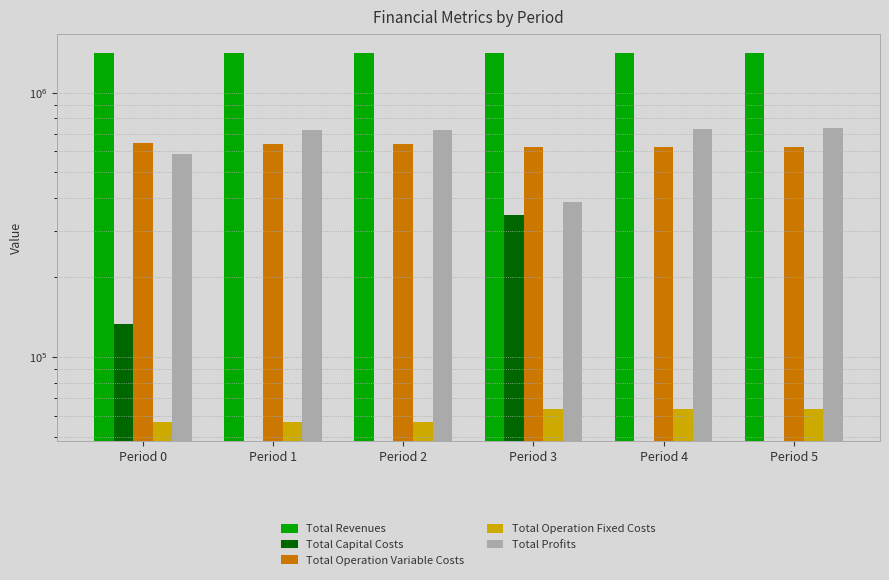

Which series has the largest range (max minus min)?

Total Profits